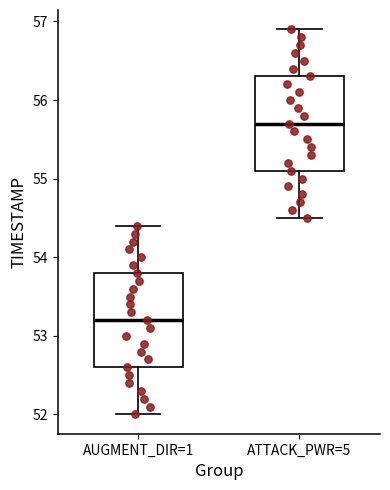

Reading left to right, read every box against the y-axis: the position of its median line, the range the box covers, and the ends of its whiskers. The values are not printed on the chart, so give them approximately, as read against the axis.

AUGMENT_DIR=1: median 53.2, box 52.6 to 53.8, whiskers 52.0 to 54.4
ATTACK_PWR=5: median 55.7, box 55.1 to 56.3, whiskers 54.5 to 56.9